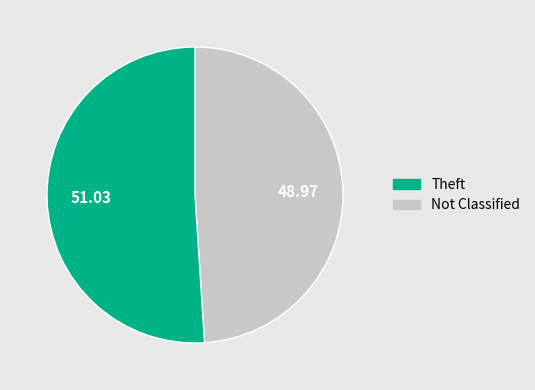

How many segments does this pie chart have?

2